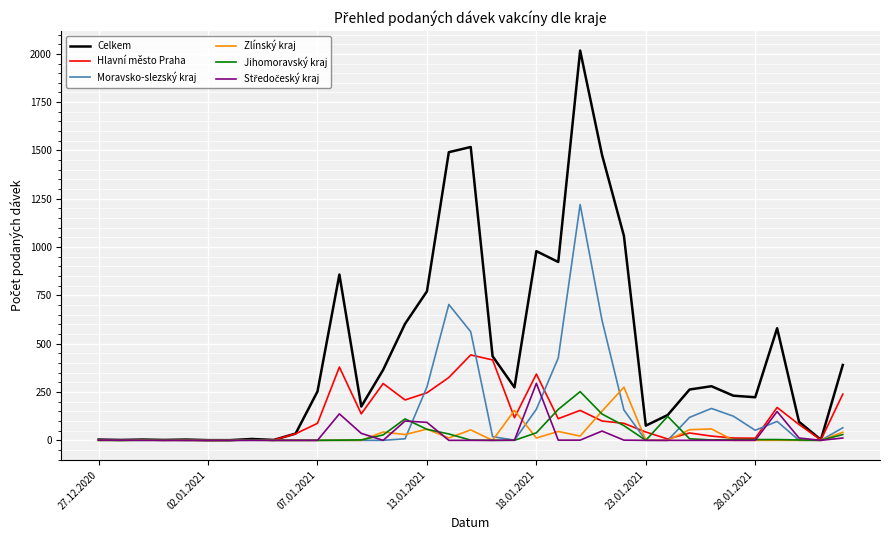

Which series has the widest spread of values?

Celkem